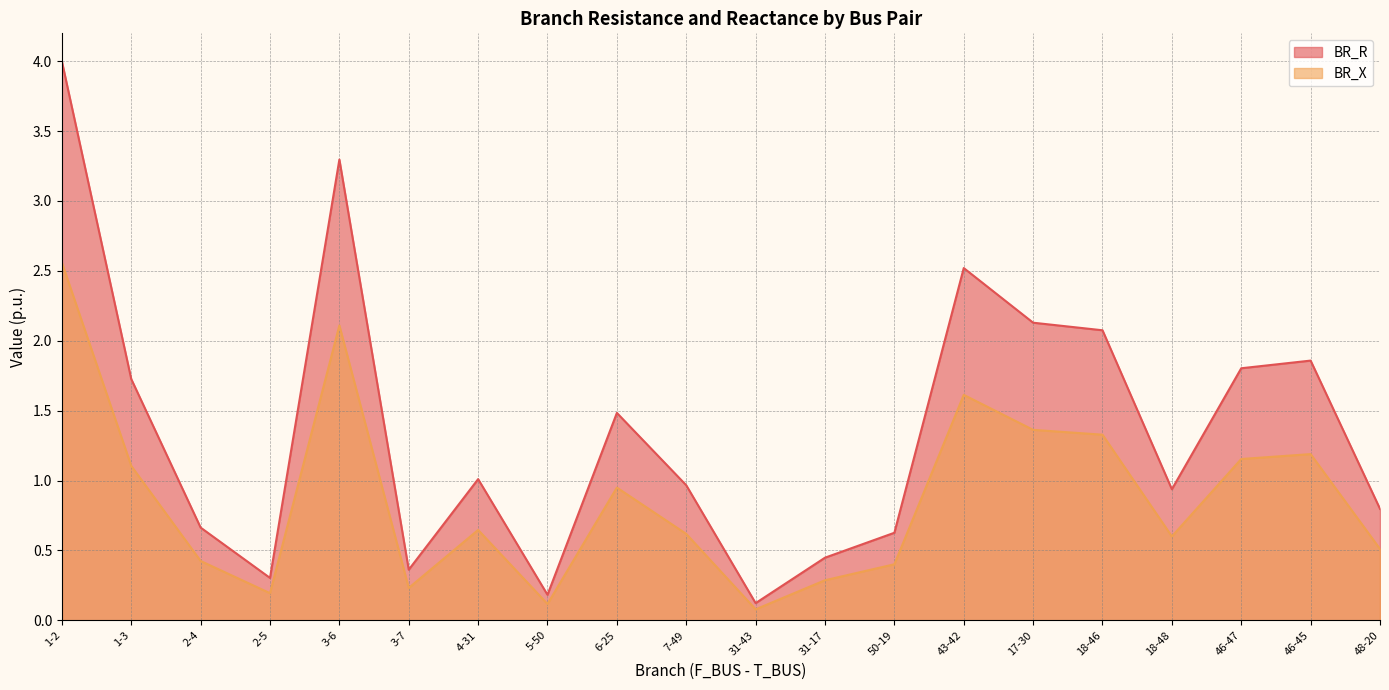

How many data points does each series have?

20